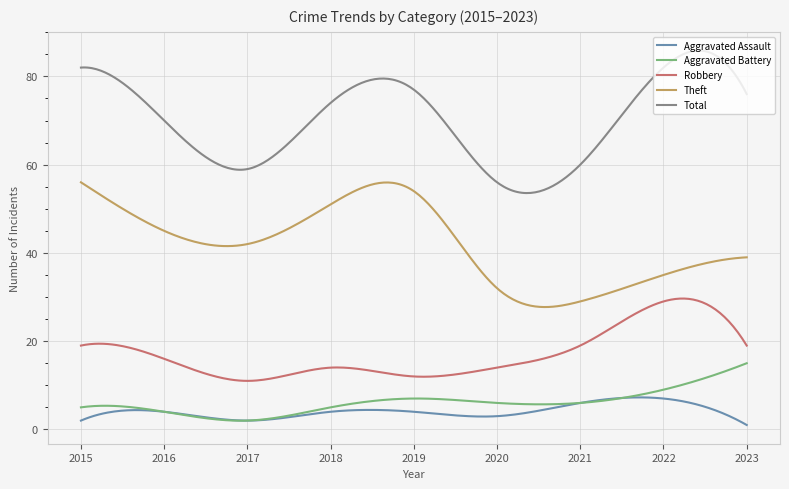

Count the number of data series in this chart.

5